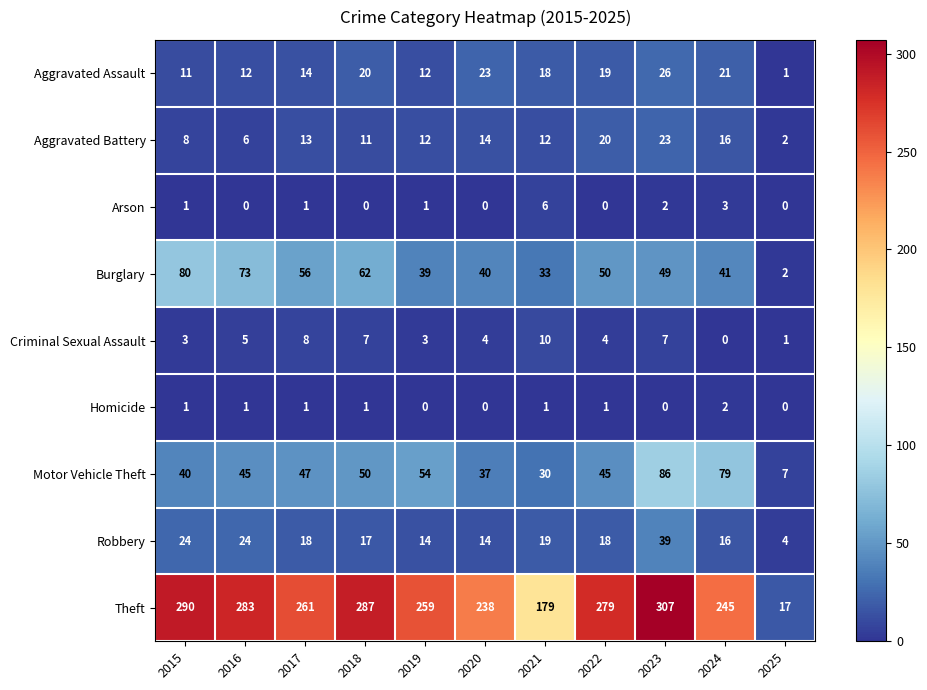

What is the difference between the second highest and second lowest values in the Aggravated Assault series?

12